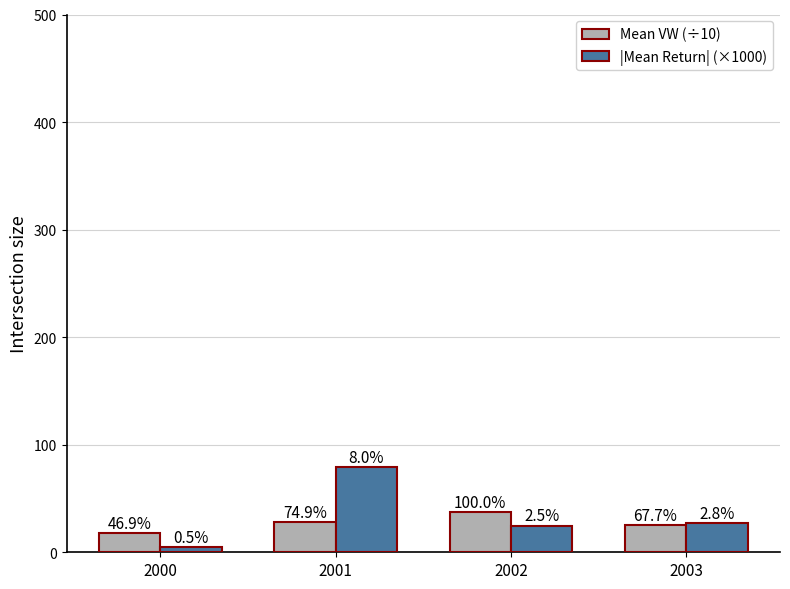

Which category has the lowest value in the |Mean Return| (×1000) series?

2000